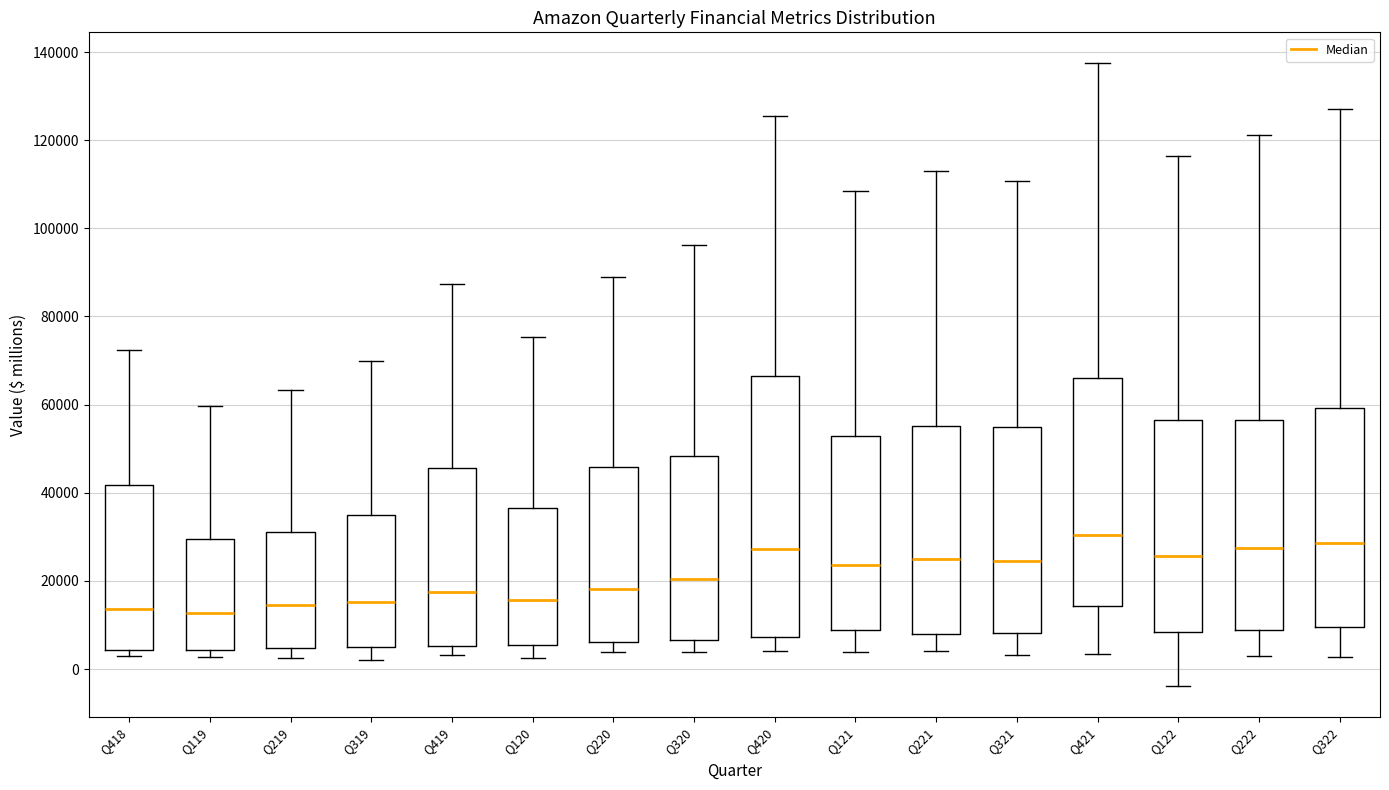

Where does the lower whisker of the box for Q120 end on the y-axis? The values are not printed on the chart, so give them approximately, as read against the axis.

2000